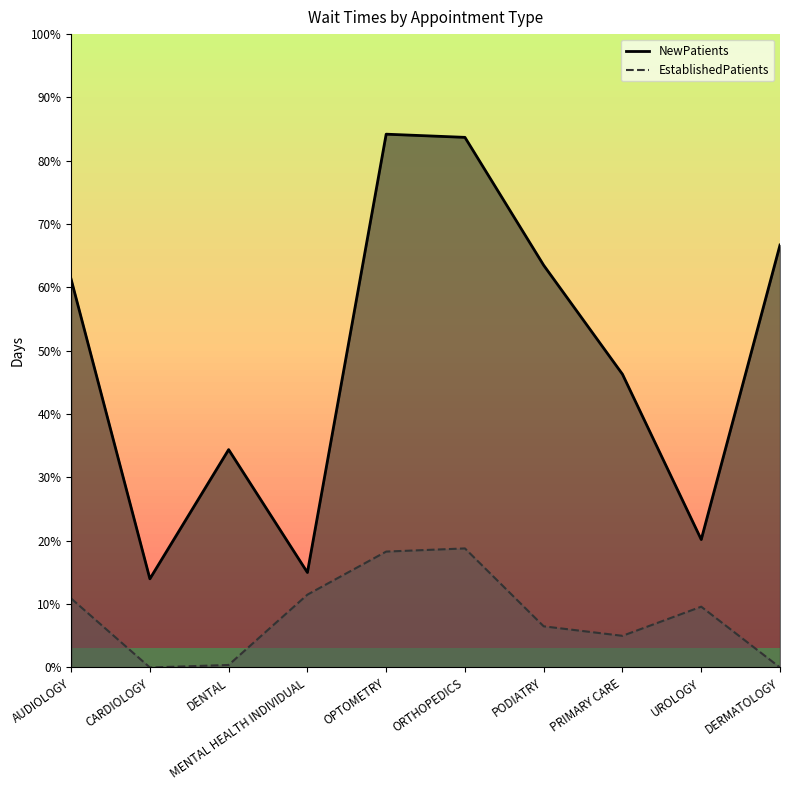

Does the chart display data point markers on the line(s)?

No